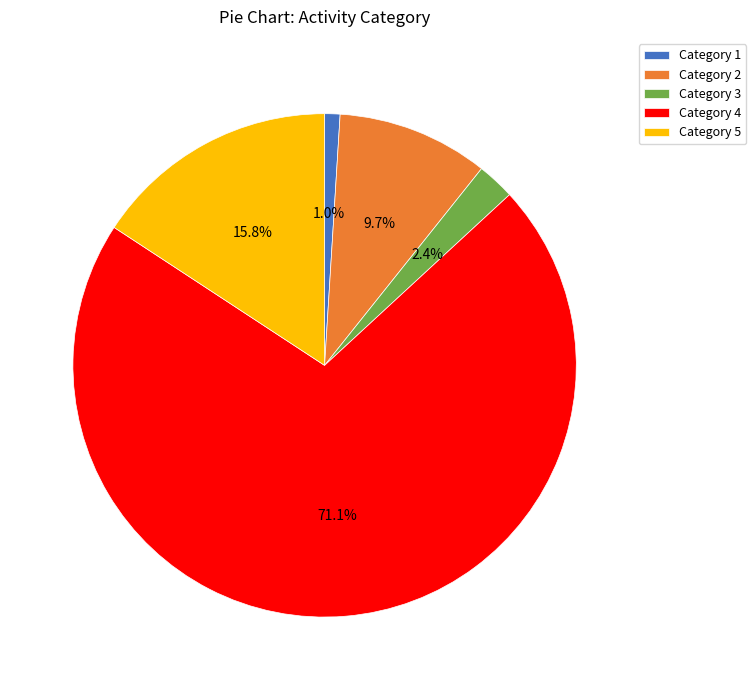

How much of the chart is everything except Category 4?

28.9%